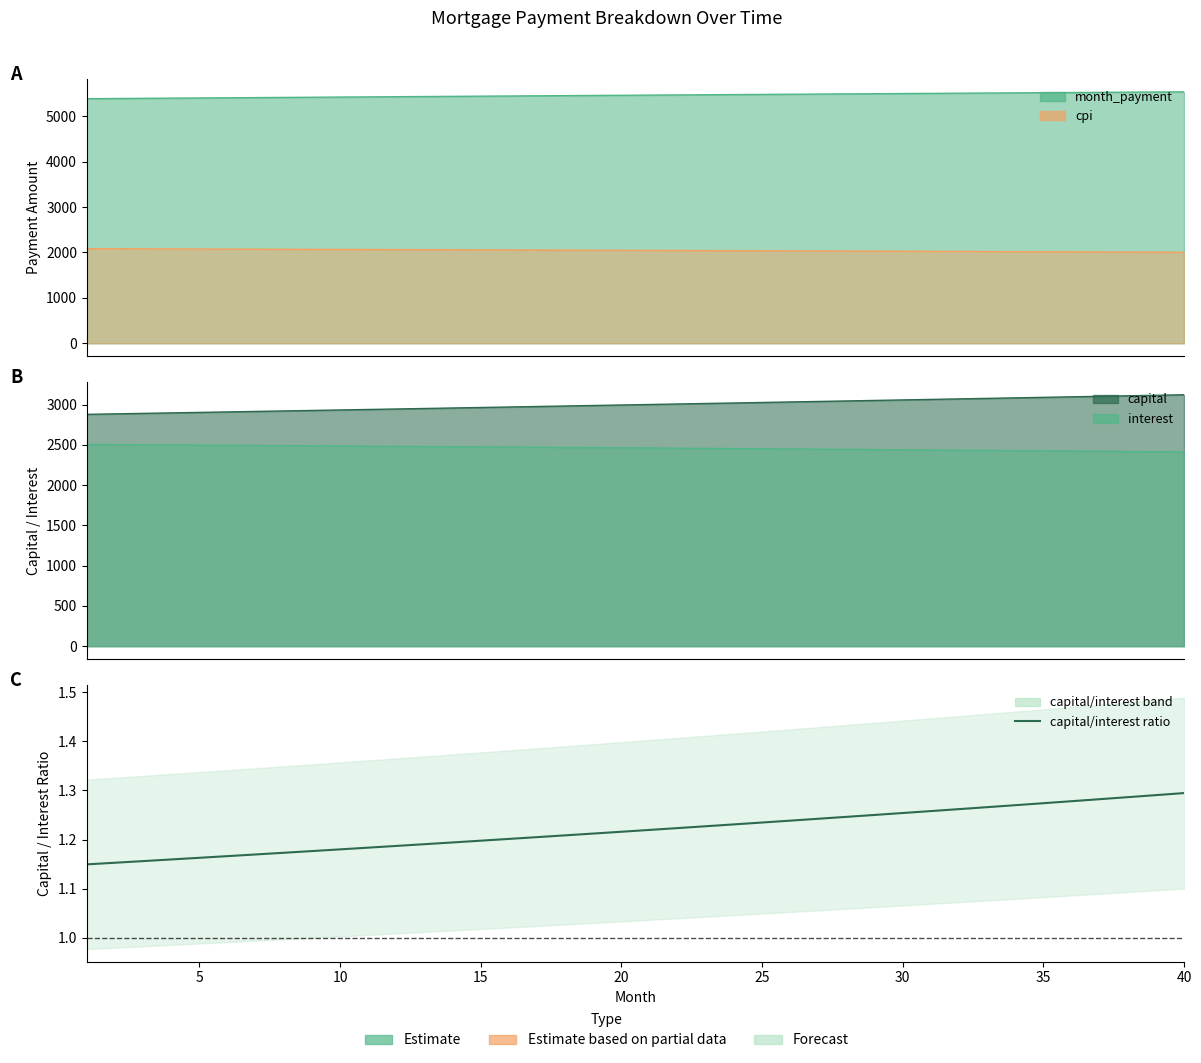

What is the value of the 19th point from the left?

1.2